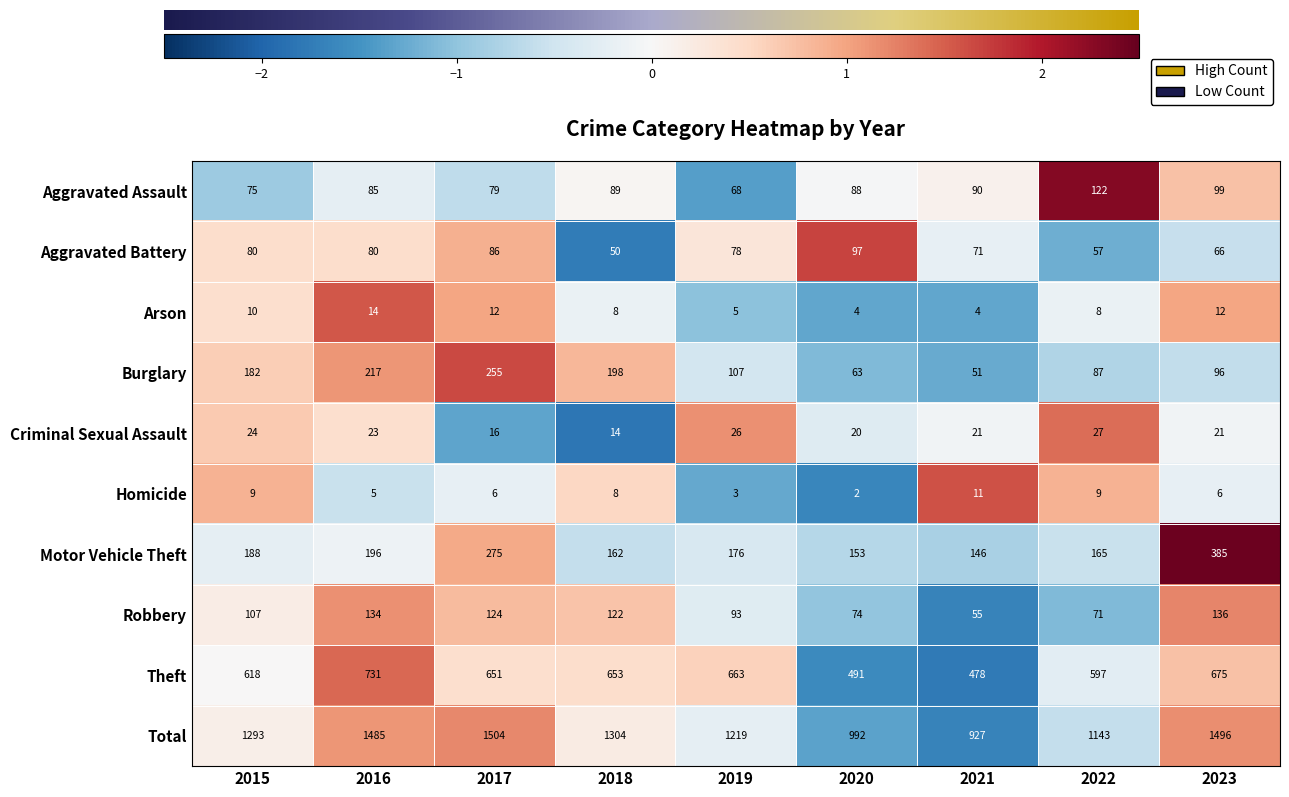

Rank the series at 2023 from lowest to highest value.

Homicide, Arson, Criminal Sexual Assault, Aggravated Battery, Burglary, Aggravated Assault, Robbery, Motor Vehicle Theft, Theft, Total